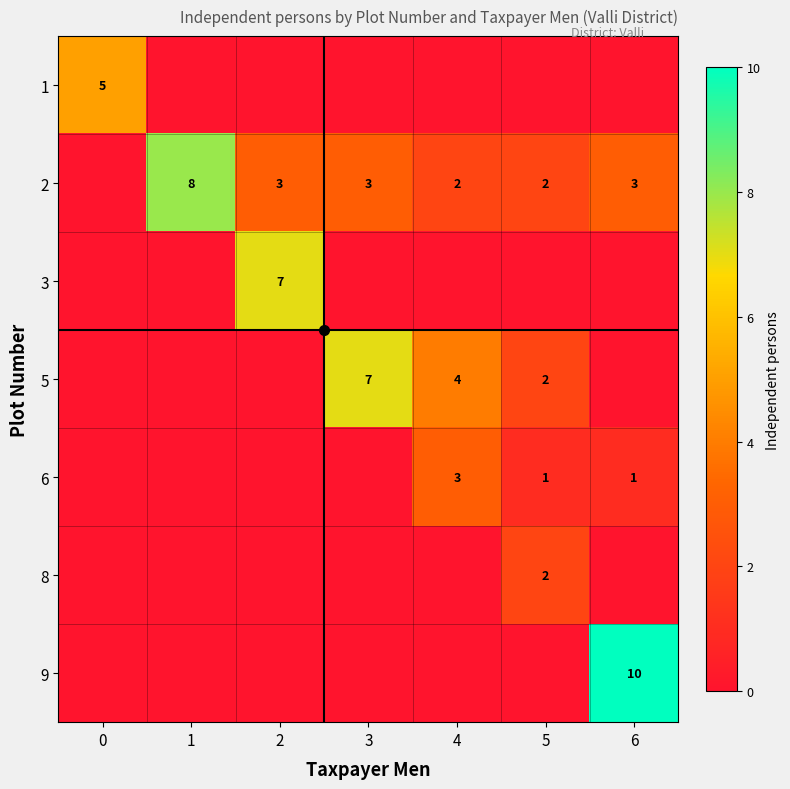

The 2 series shows 3 at 4. True or false?

False